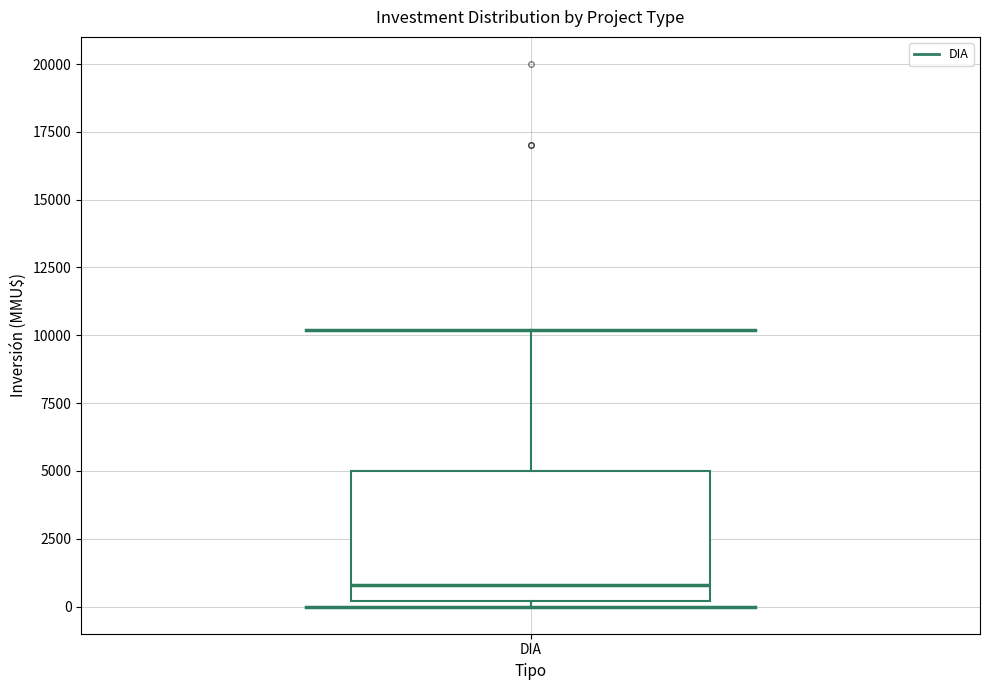

Where is the upper edge of the box for DIA on the y-axis? The values are not printed on the chart, so give them approximately, as read against the axis.

5000